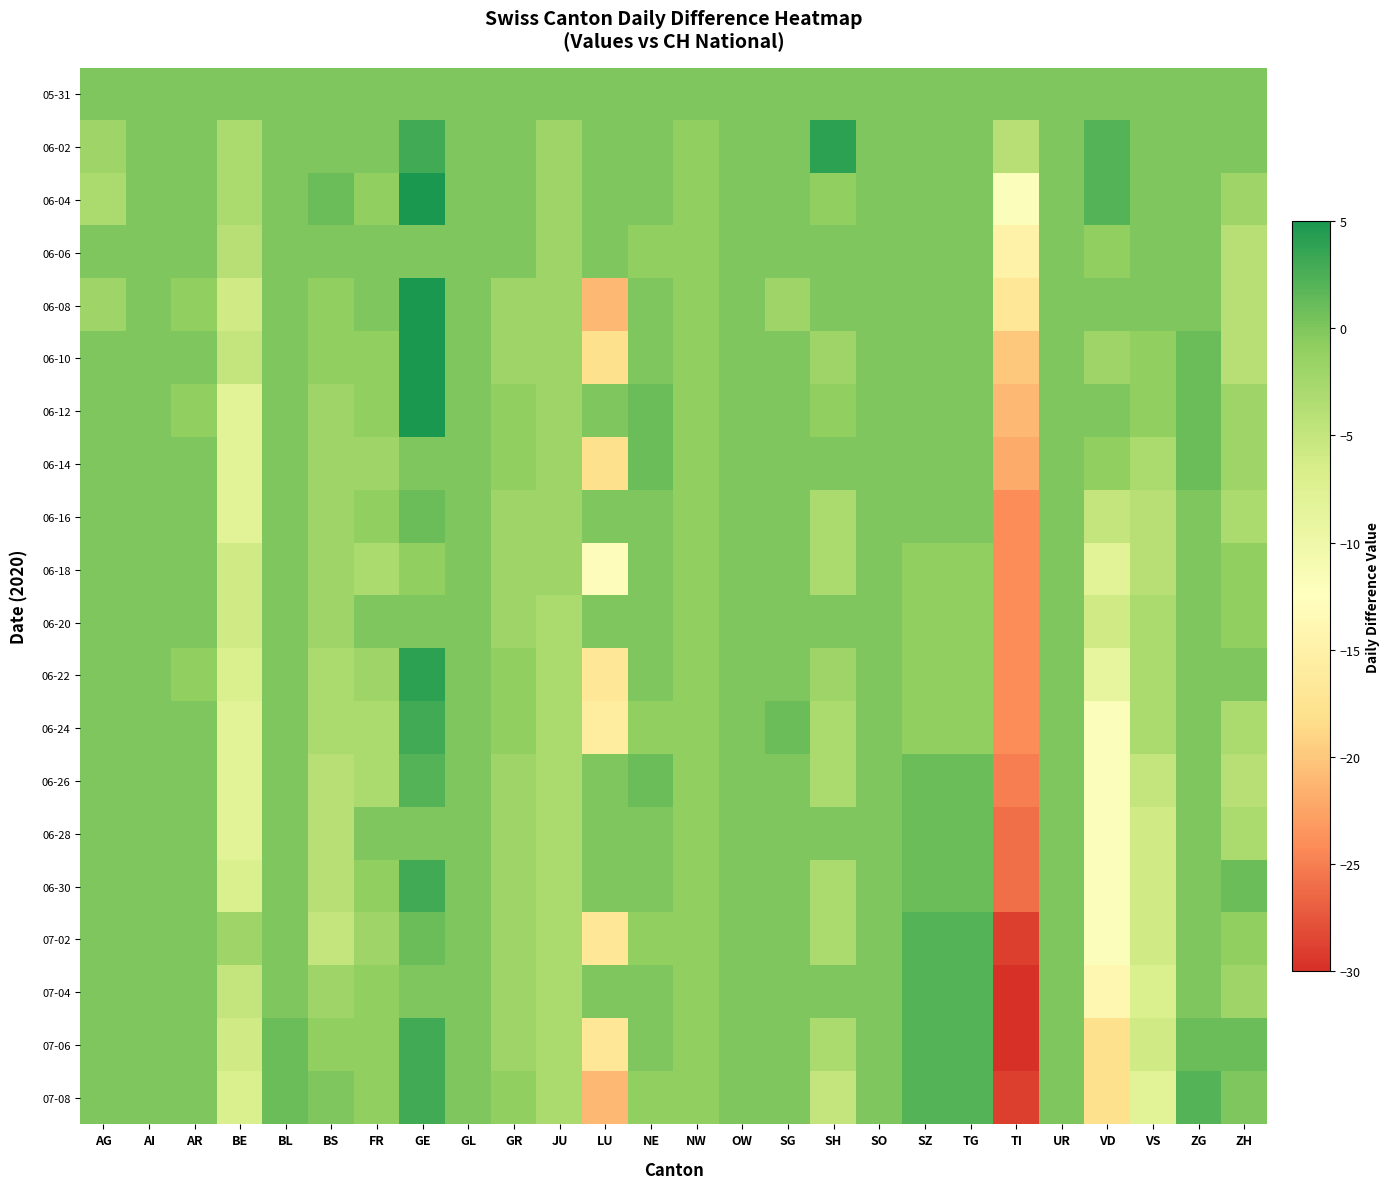

Which series has the largest range (max minus min)?

07-06